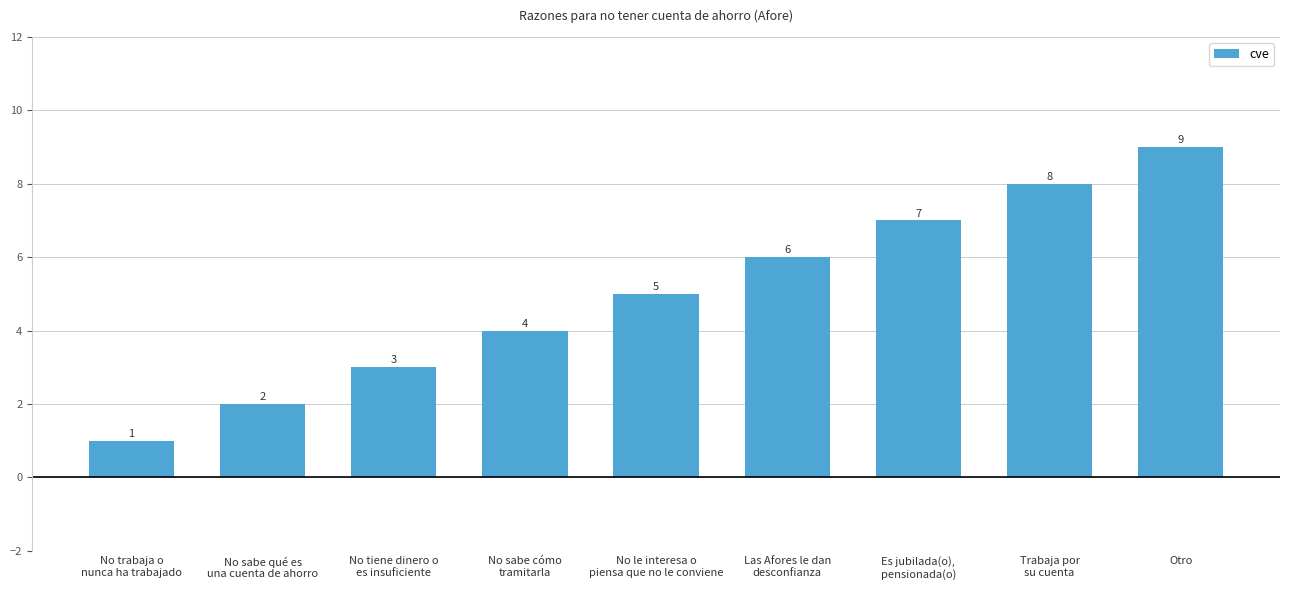

What is the label of the 4th bar from the left?

No sabe cómo
tramitarla